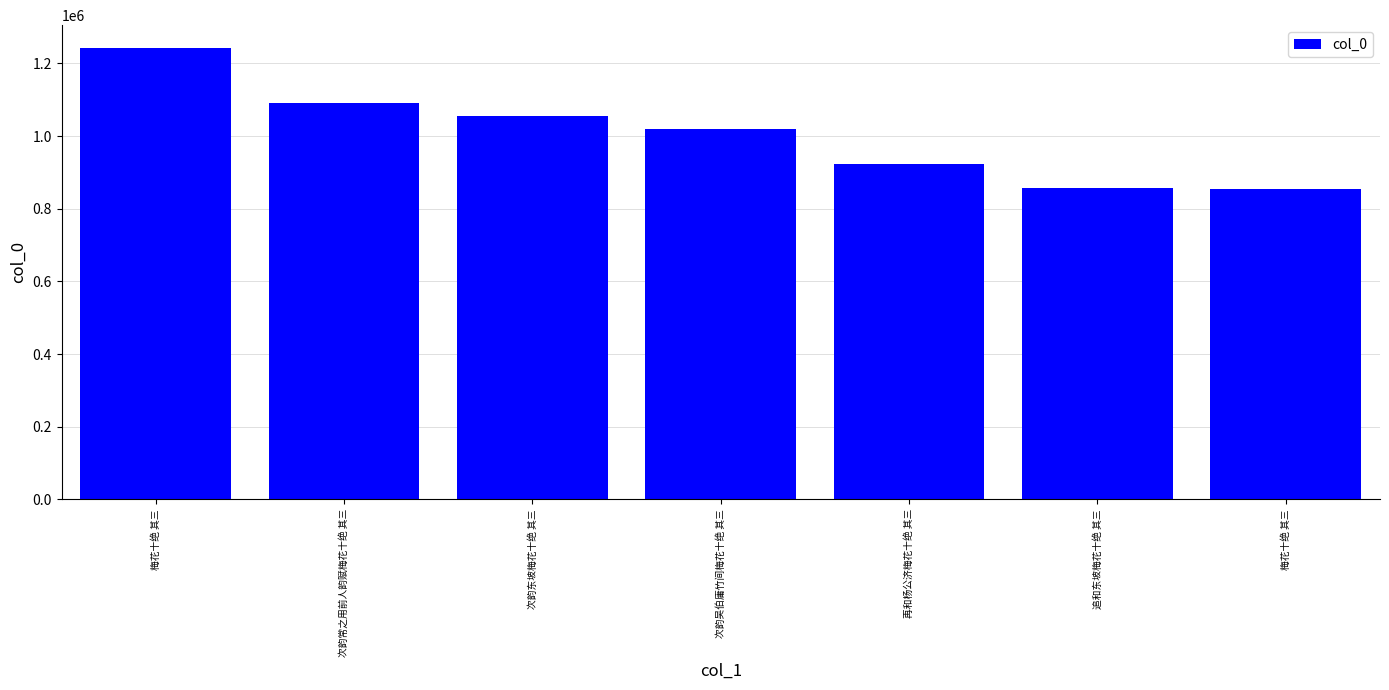

Which has a higher value, 追和东坡梅花十绝 其三 or 次韵东坡梅花十绝 其三?

次韵东坡梅花十绝 其三